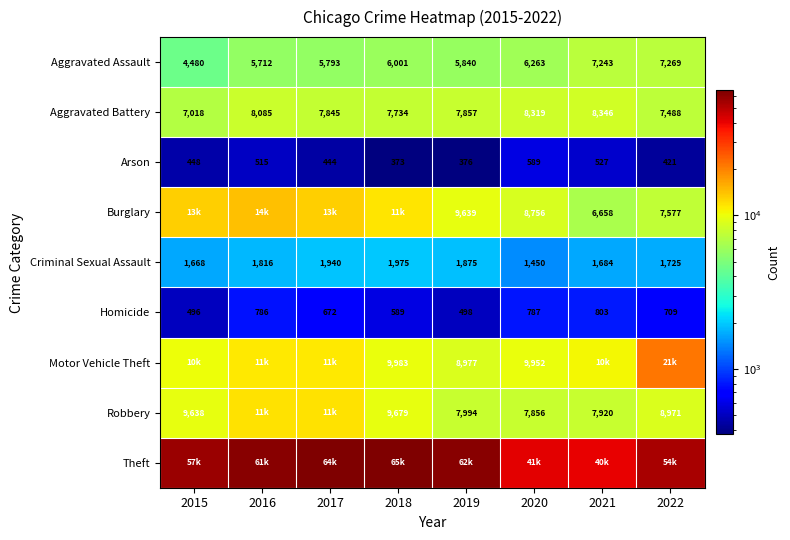

At how many categories does at least one series exceed 18312?

8